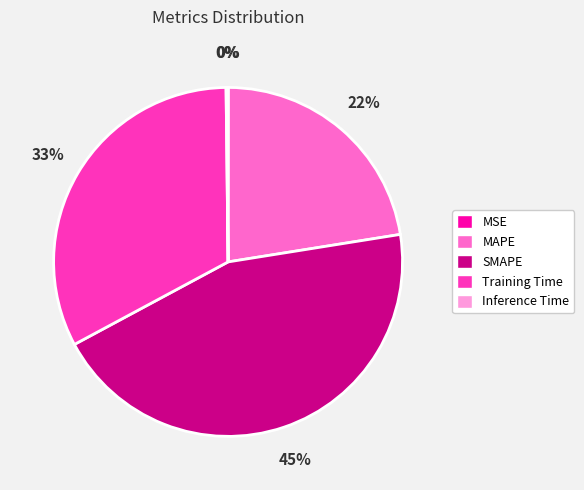

Does SMAPE account for over 50% of the chart?

No